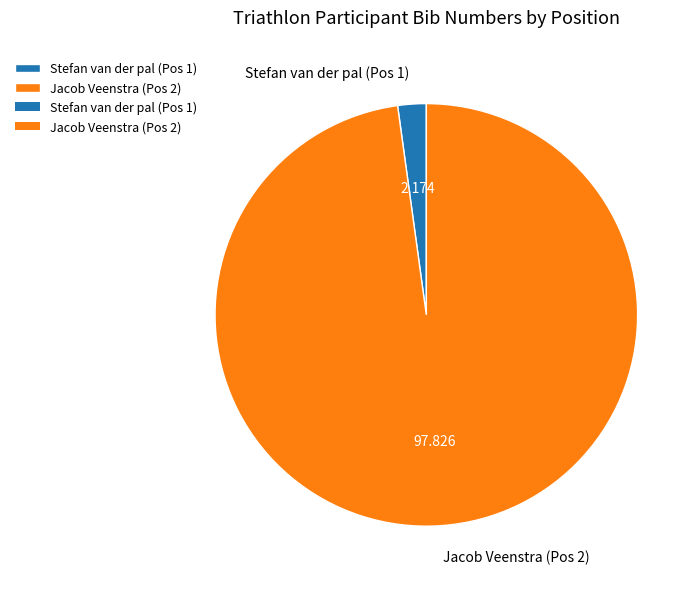

Rank the categories by value from highest to lowest.

Jacob Veenstra (Pos 2), Stefan van der pal (Pos 1)